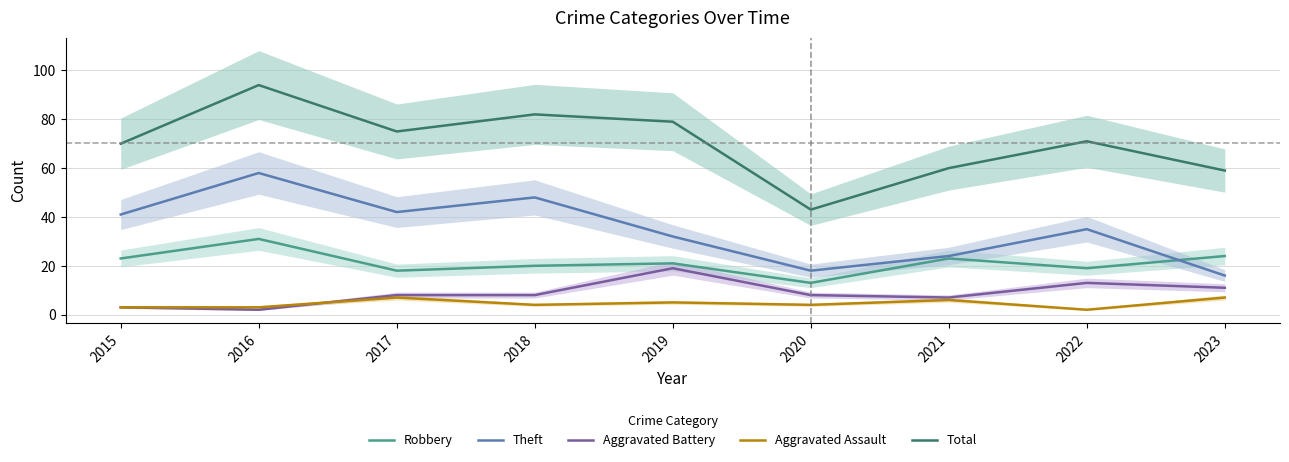

What is the average value of the Theft series?

35